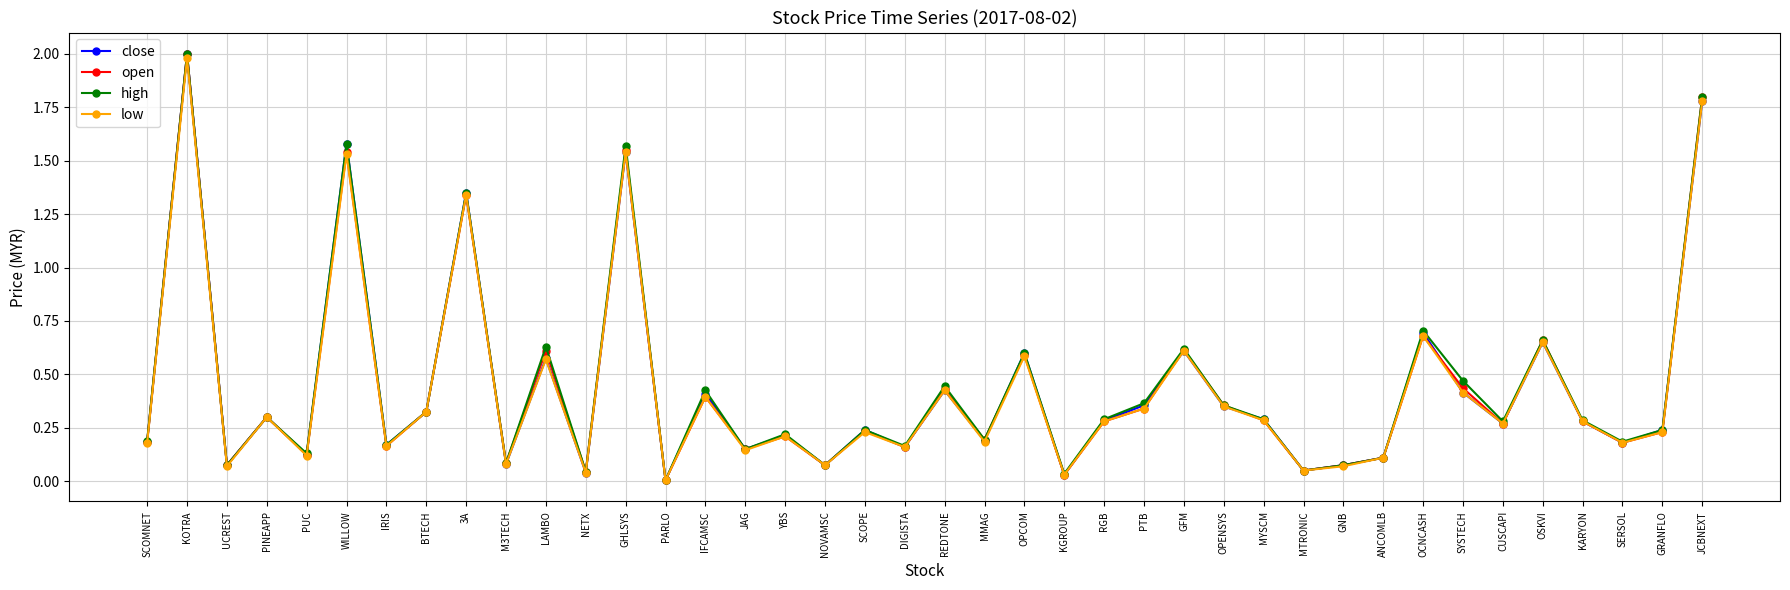

What is the label of the 33rd point from the right?

BTECH